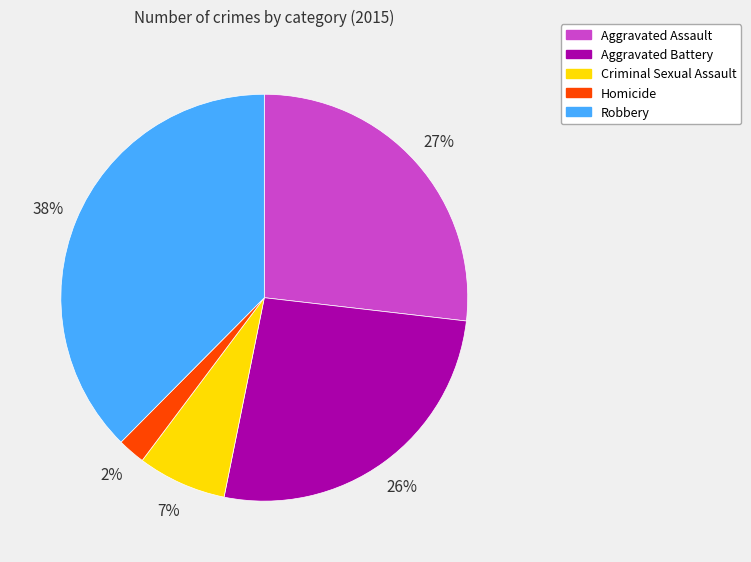

True or false: Aggravated Assault accounts for 13% of the total.

False